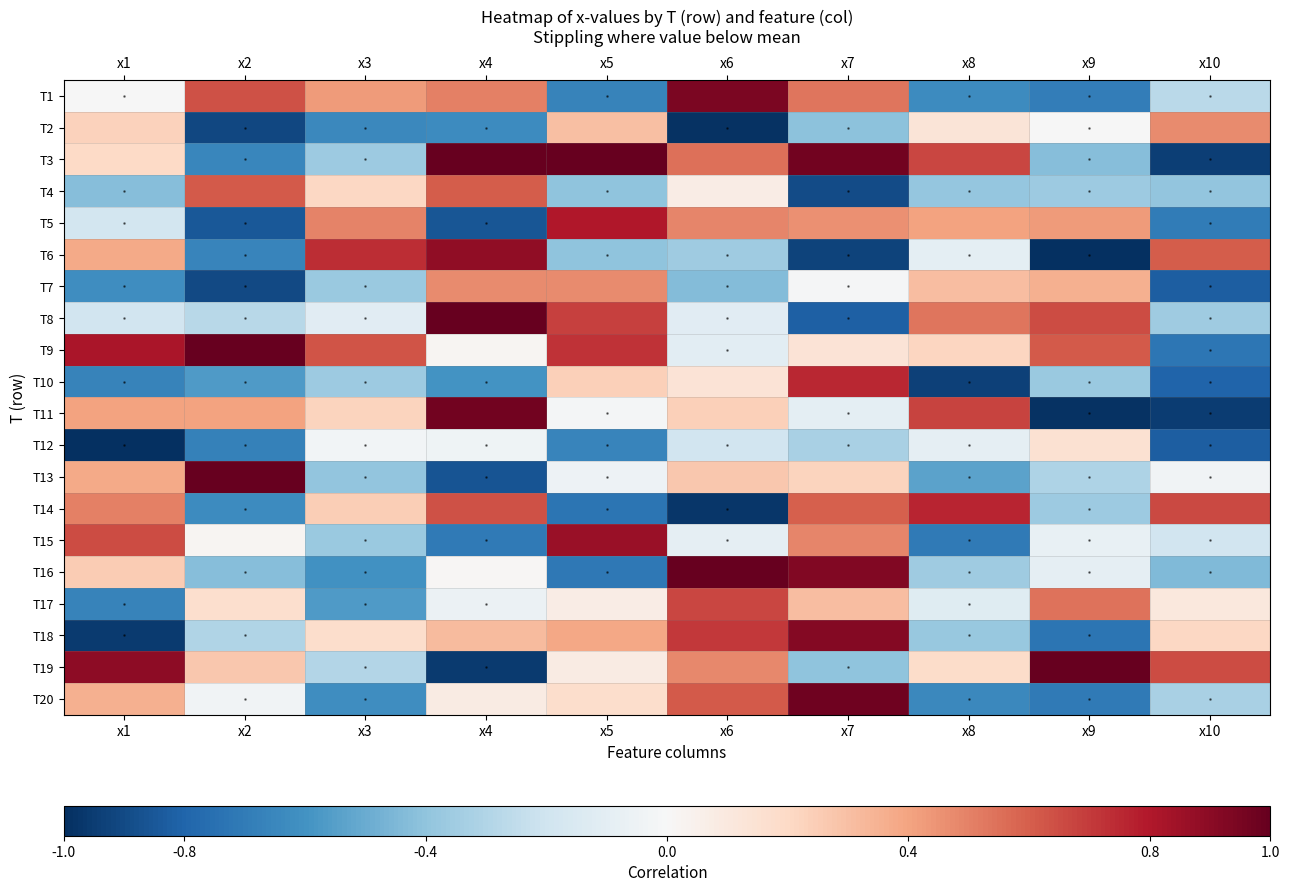

Where is T12 nearest to the value 0?

x3